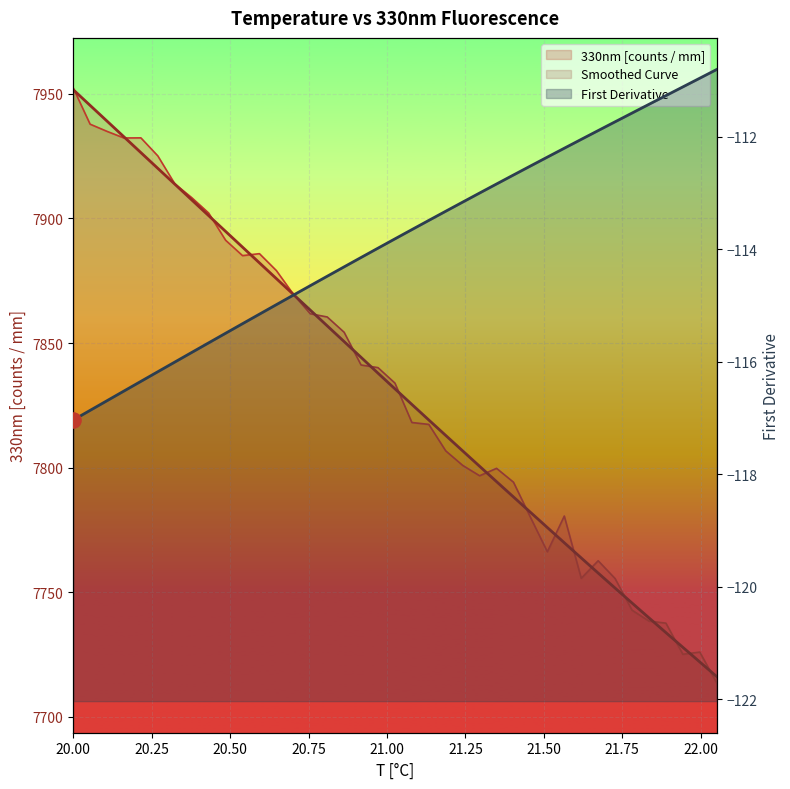

Which series has the largest total across all categories?

Smoothed Curve